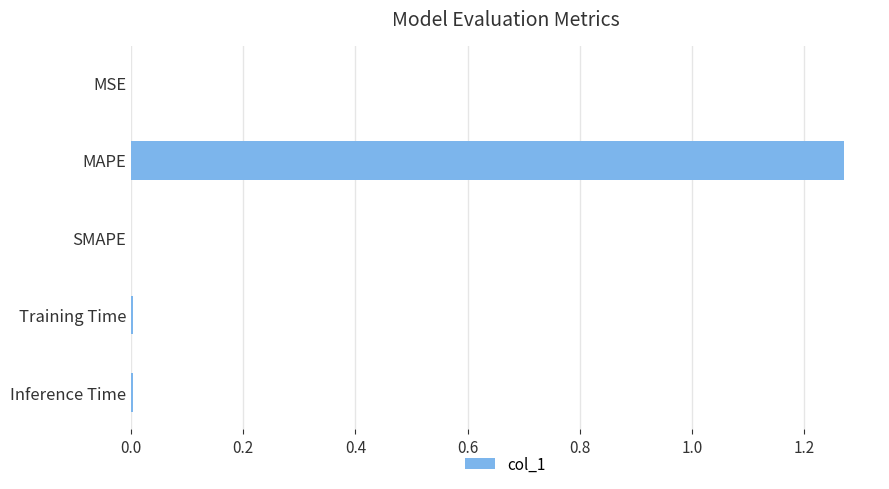

Is it true that the value at MSE is 0.0?

True